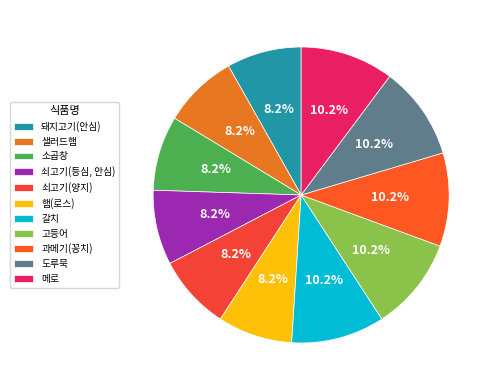

The 과메기(꽁치) slice represents 18% of the pie. True or false?

False